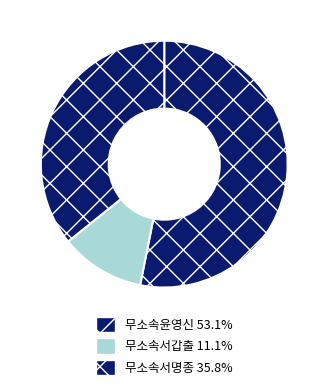

Rank the categories by value from lowest to highest.

무소속서갑출, 무소속서명종, 무소속윤영신